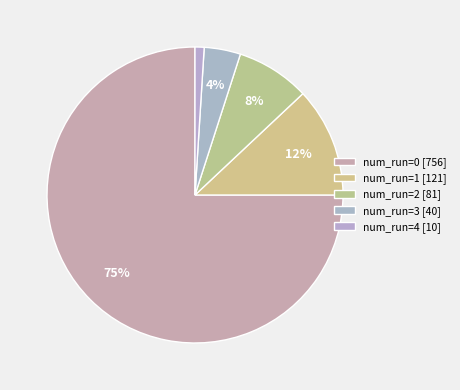

To the nearest percent, what is the average slice percentage?

20%